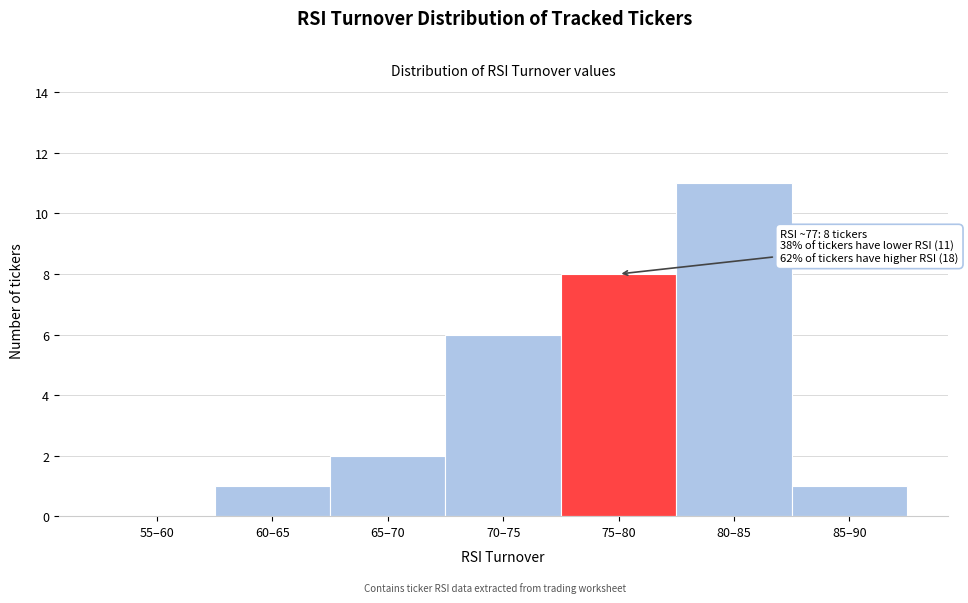

Reading left to right, list all the values displayed in this chart.

55–60=0	60–65=1	65–70=2	70–75=6	75–80=8	80–85=11	85–90=1